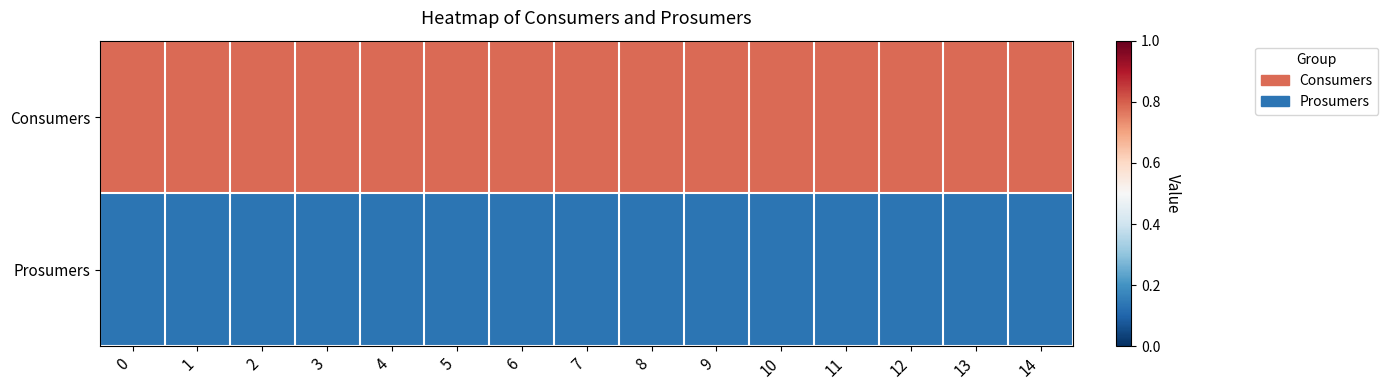

Reading right to left, transcribe all the data shown in this chart.

Consumers: 14=0.8	13=0.8	12=0.8	11=0.8	10=0.8	9=0.8	8=0.8	7=0.8	6=0.8	5=0.8	4=0.8	3=0.8	2=0.8	1=0.8	0=0.8
Prosumers: 14=0.1	13=0.1	12=0.1	11=0.1	10=0.1	9=0.1	8=0.1	7=0.1	6=0.1	5=0.1	4=0.1	3=0.1	2=0.1	1=0.1	0=0.1